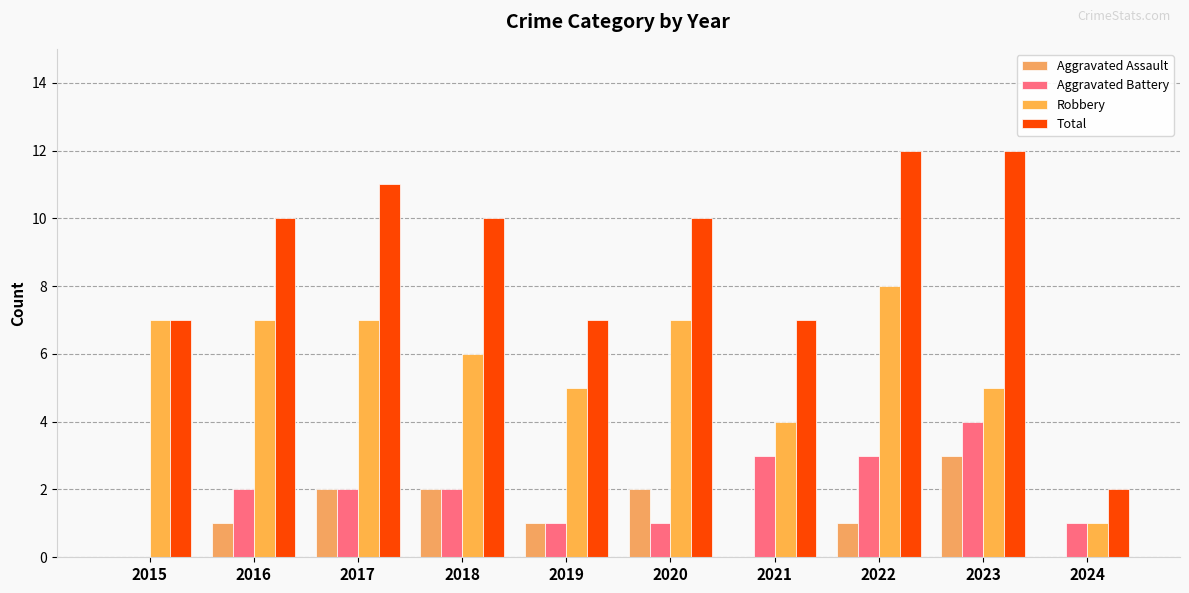

True or false: Aggravated Assault has a value of 2 at 2022.

False